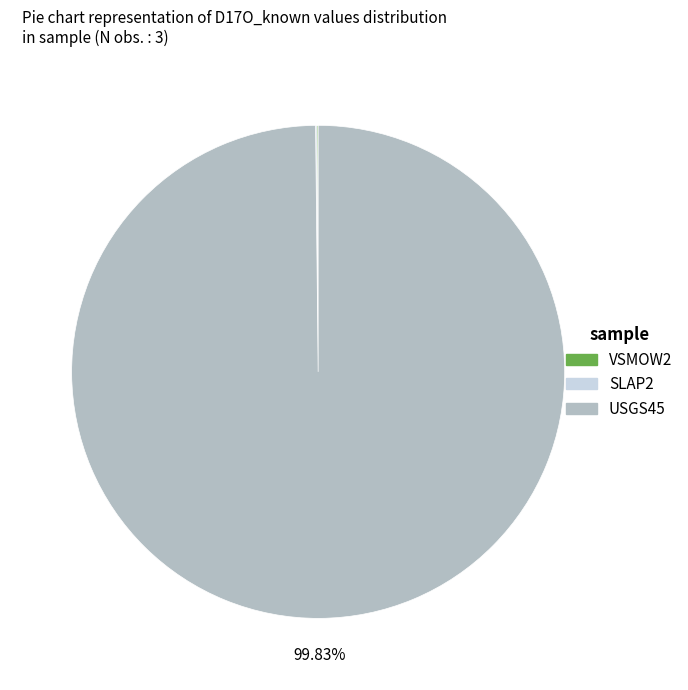

Is there a majority slice in this chart?

Yes